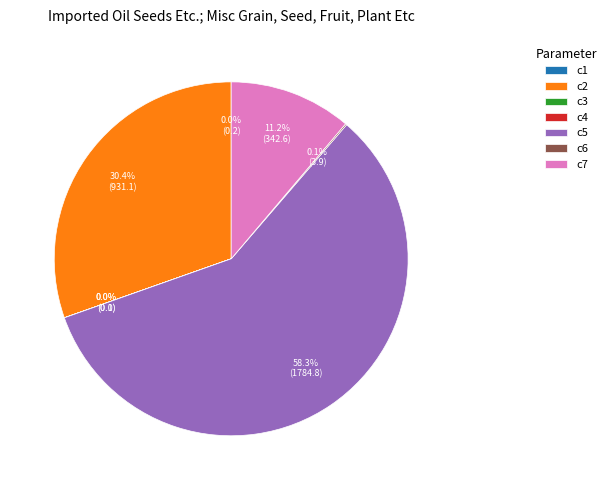

Which has a higher value, c5 or c2?

c5